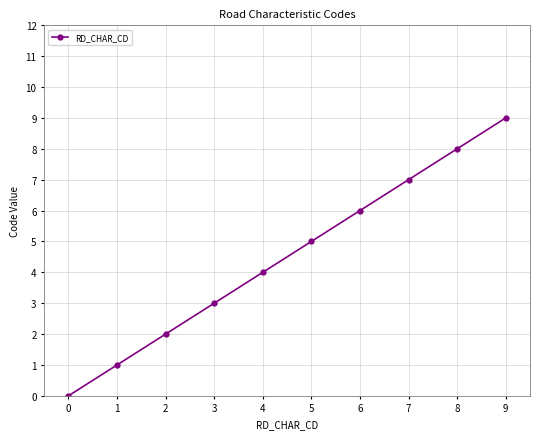

Is it true that the value at 7 is 11?

False